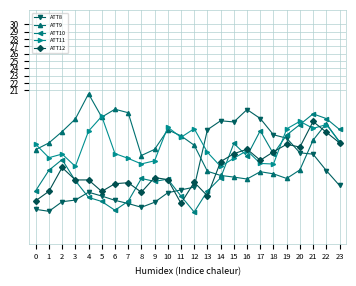

Is it true that ATT9 equals 5.6 at 13?

False